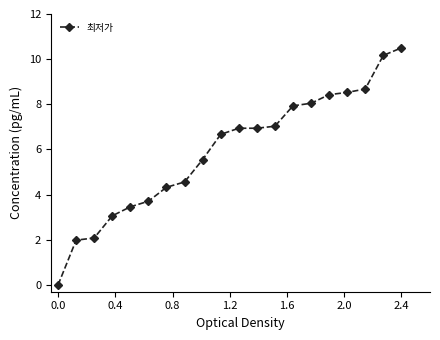

What is the difference between the maximum and minimum values?

10.5